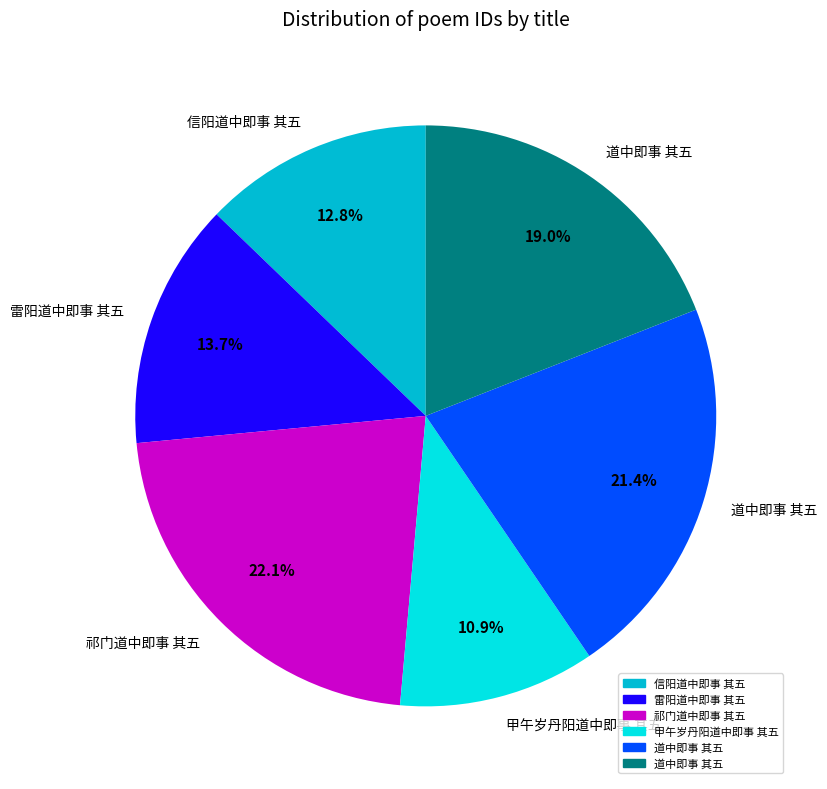

Is there any slice that represents more than half of the pie?

No